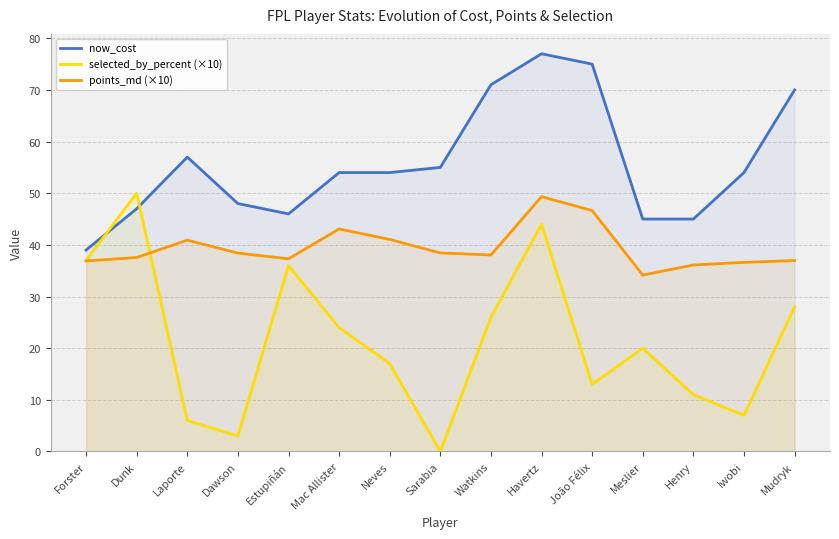

What is the difference between the now_cost values at Dawson and Mudryk?

22.0